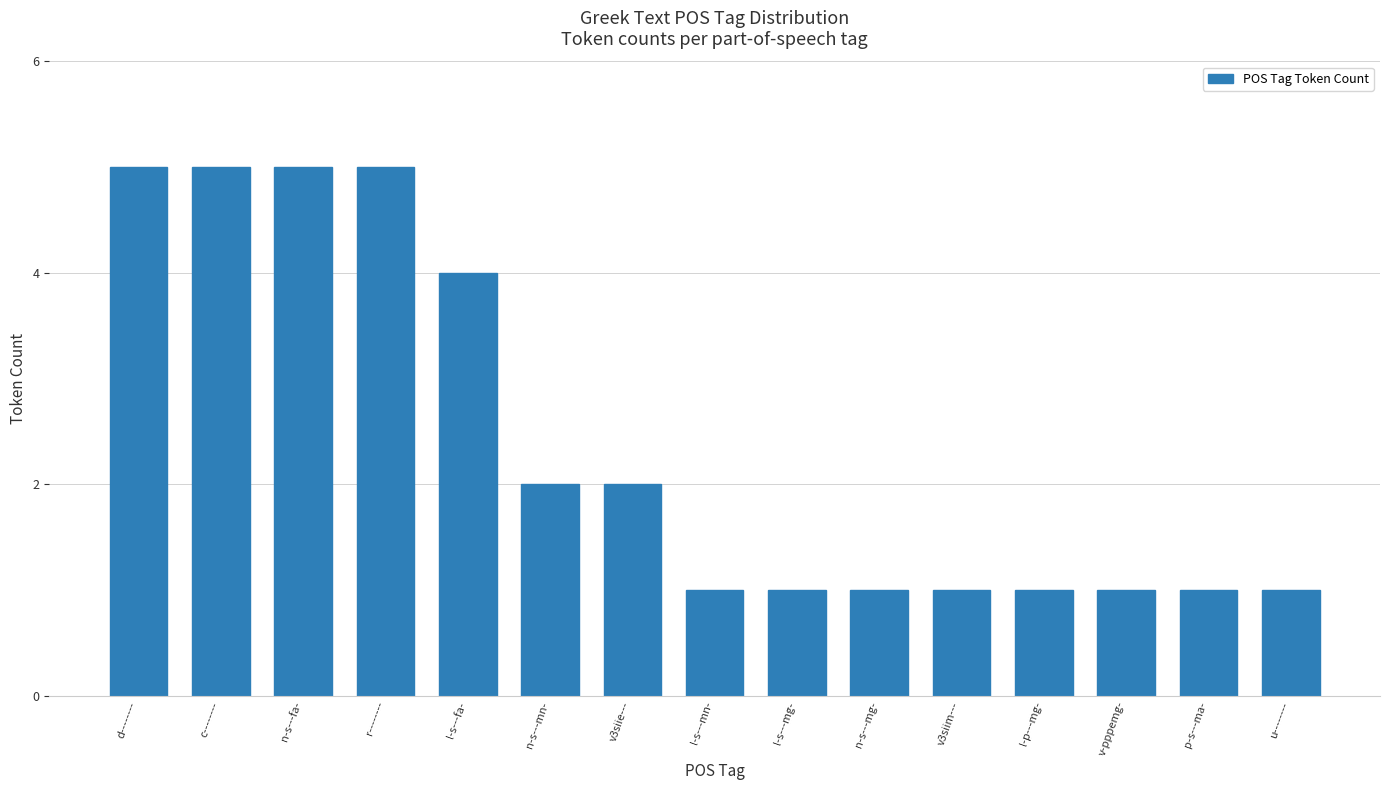

What is the sum of the values at d-------- and r--------?

10